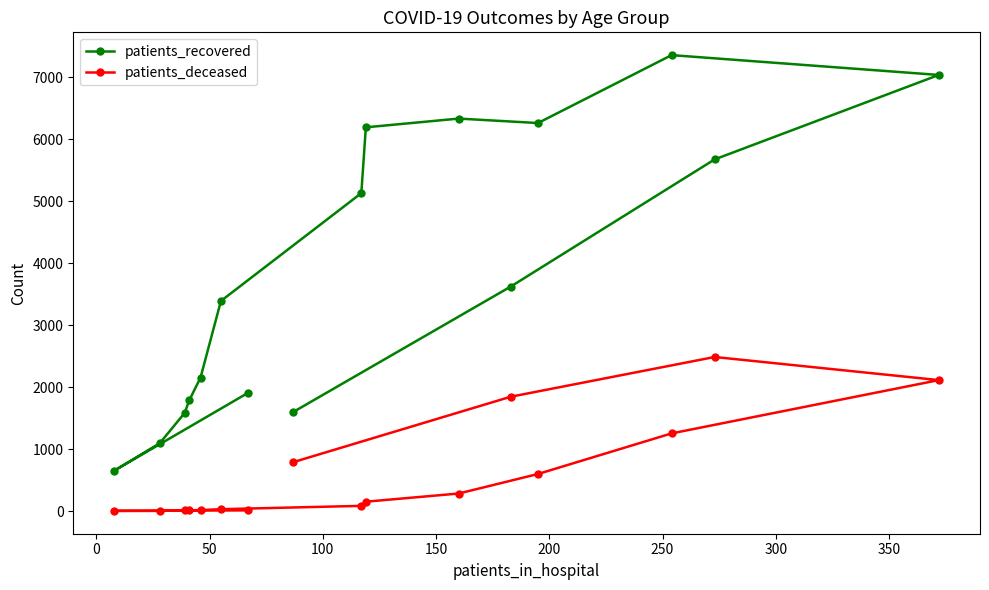

What is the maximum value for patients_deceased?

2486